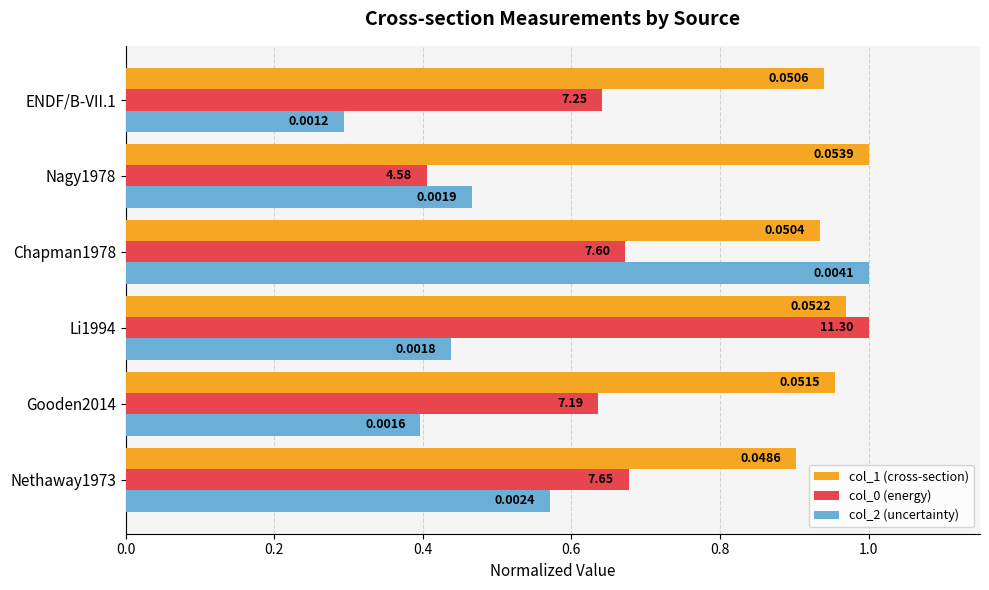

How many groups of bars are there?

6